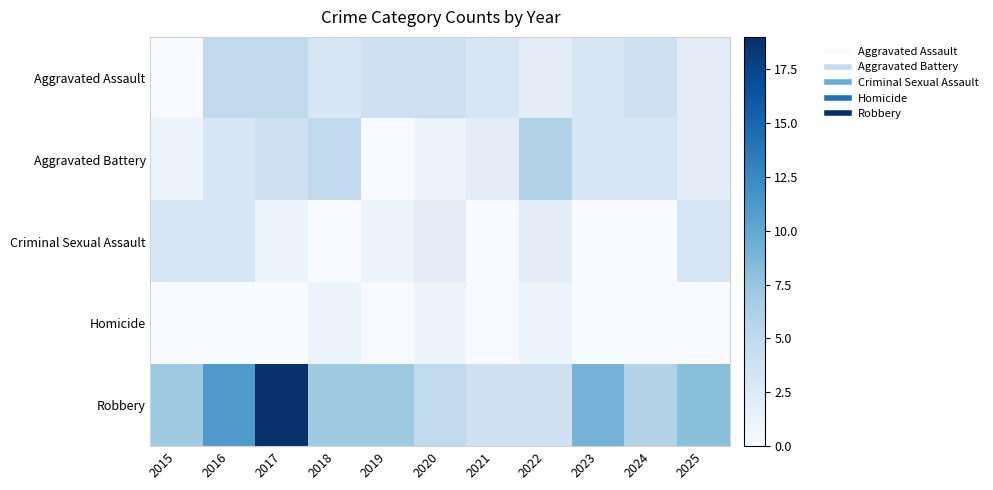

Reading left to right, what are all the values shown in this chart?

Aggravated Assault: 2015=0	2016=5	2017=5	2018=3	2019=4	2020=4	2021=3	2022=2	2023=3	2024=4	2025=2
Aggravated Battery: 2015=1	2016=3	2017=4	2018=5	2019=0	2020=1	2021=2	2022=6	2023=3	2024=3	2025=2
Criminal Sexual Assault: 2015=3	2016=3	2017=1	2018=0	2019=1	2020=2	2021=0	2022=2	2023=0	2024=0	2025=3
Homicide: 2015=0	2016=0	2017=0	2018=1	2019=0	2020=1	2021=0	2022=1	2023=0	2024=0	2025=0
Robbery: 2015=7	2016=11	2017=19	2018=7	2019=7	2020=5	2021=4	2022=4	2023=9	2024=6	2025=8